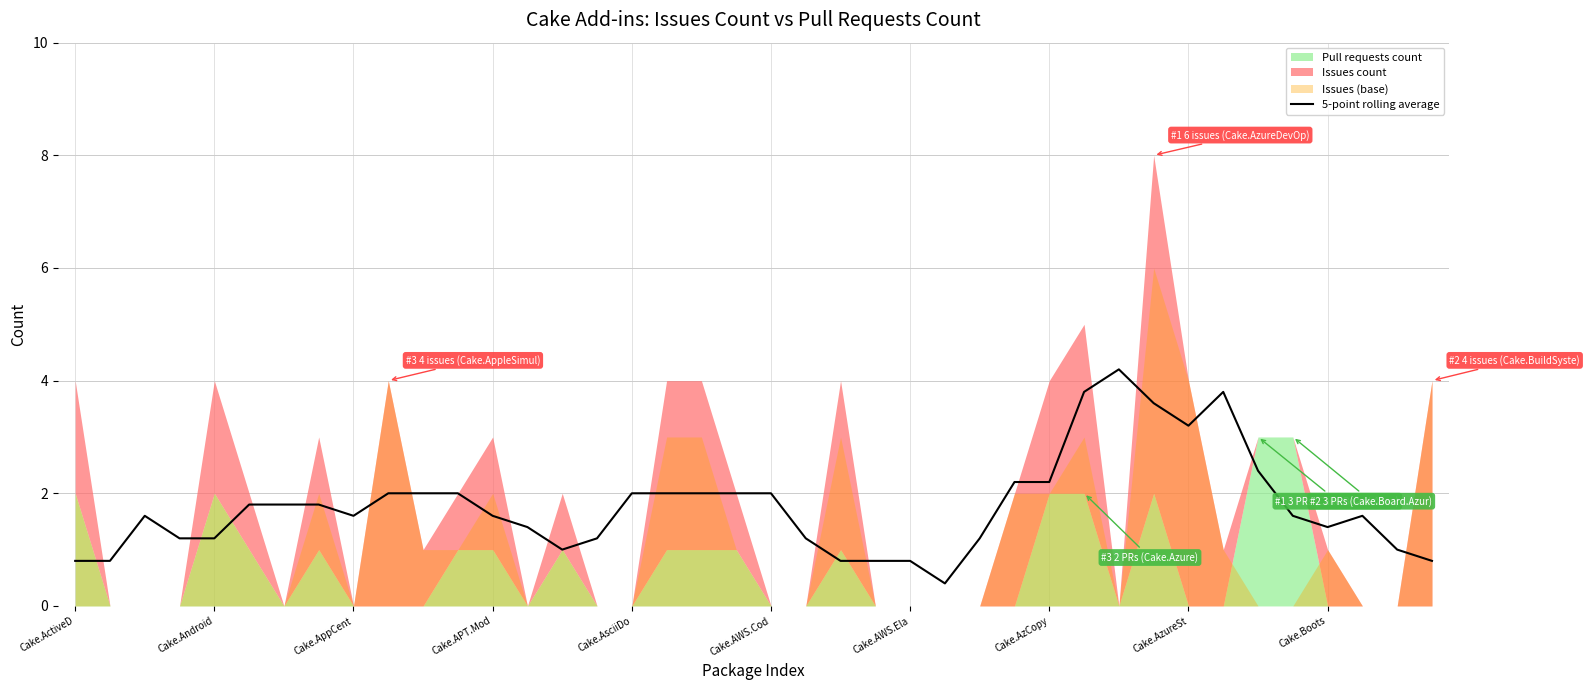

How many points are higher than both their immediate neighbors (excluding endpoints)?

4